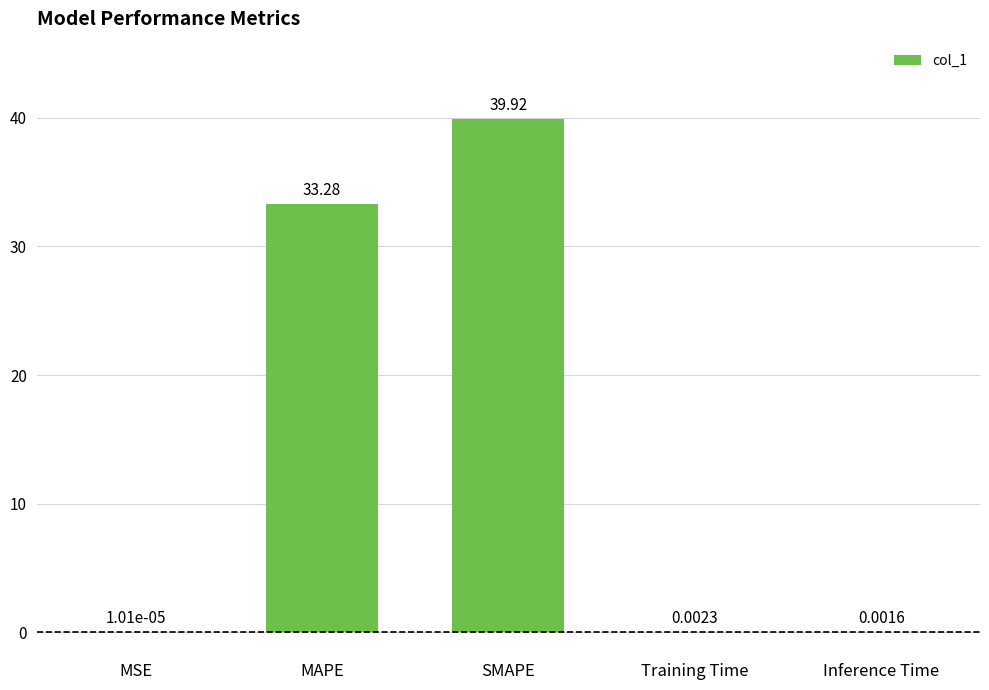

Which category has the highest value across all series?

SMAPE